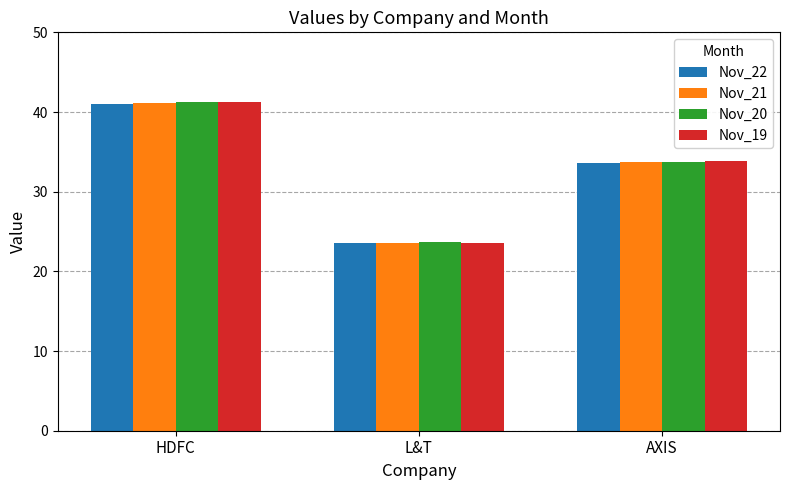

What position from the left is L&T?

2